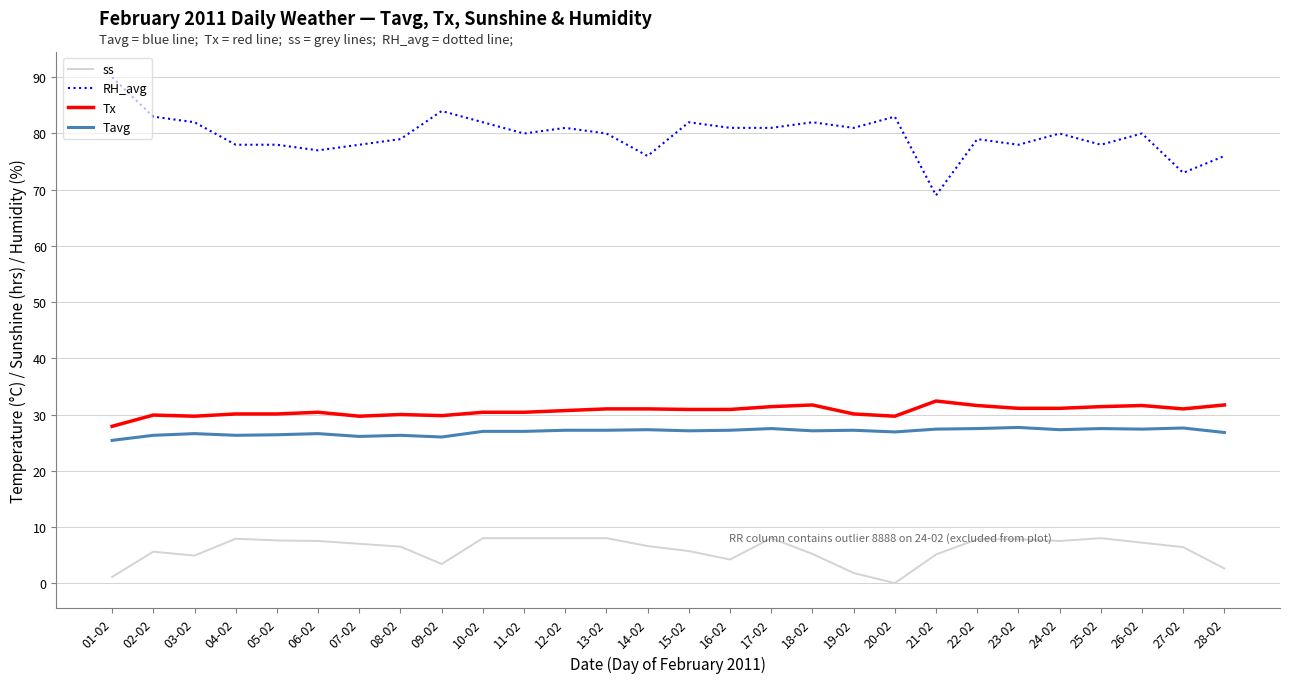

Does the chart have visible grid lines?

Yes